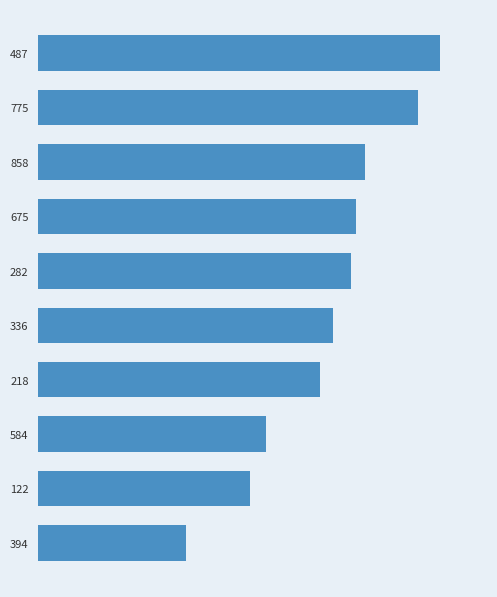

Does the chart contain any negative values?

No